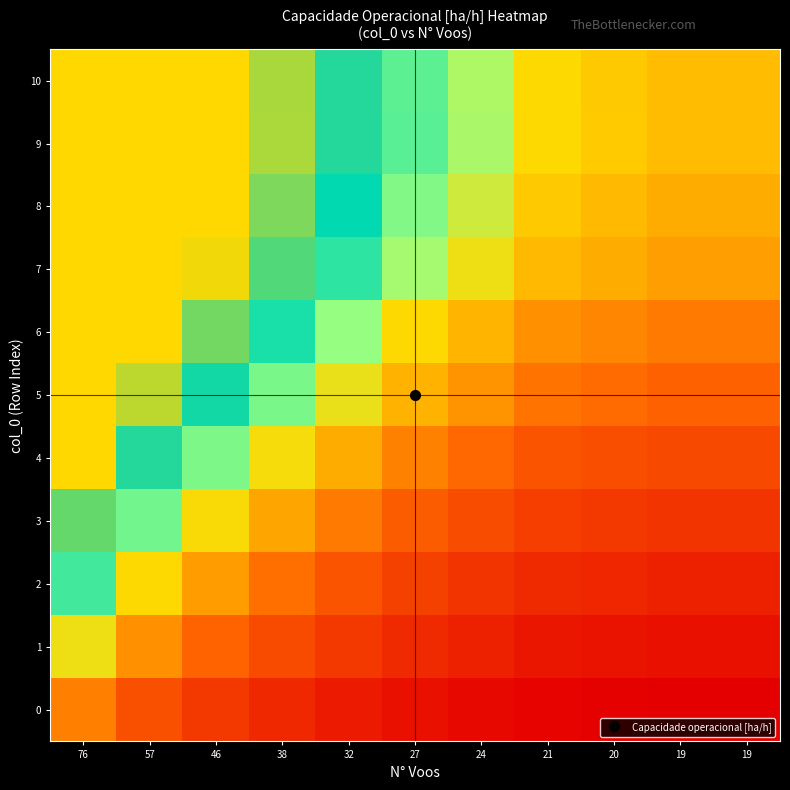

Which label corresponds to the smallest value in the chart?

19